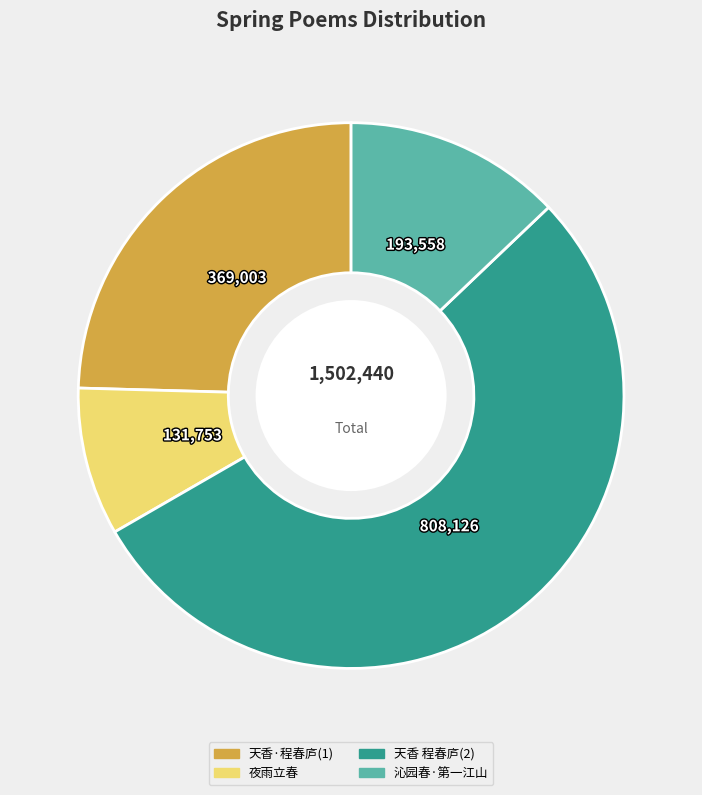

Does any single category account for the majority?

Yes